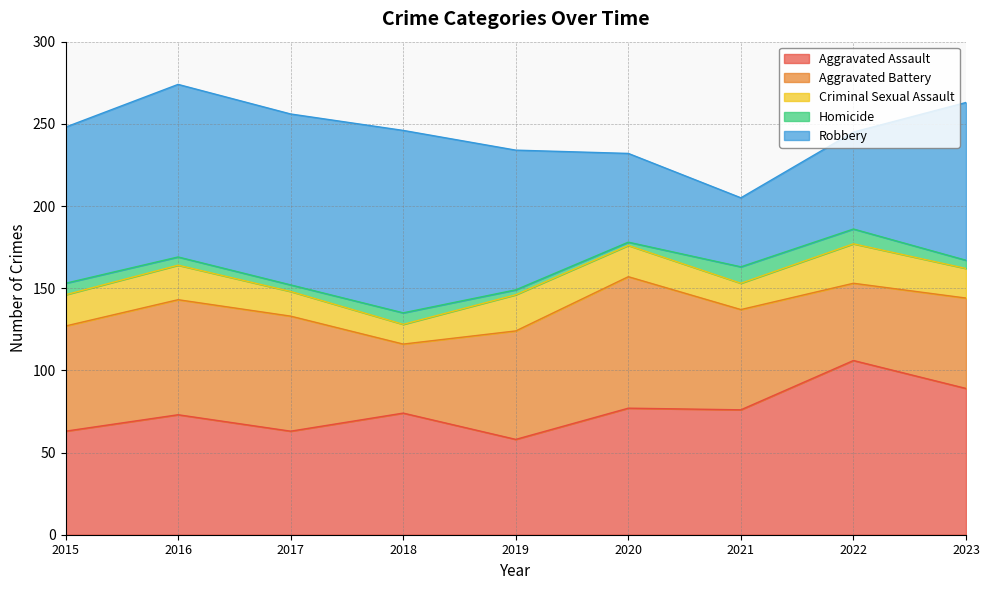

How many interior local valleys does the Criminal Sexual Assault series have?

2